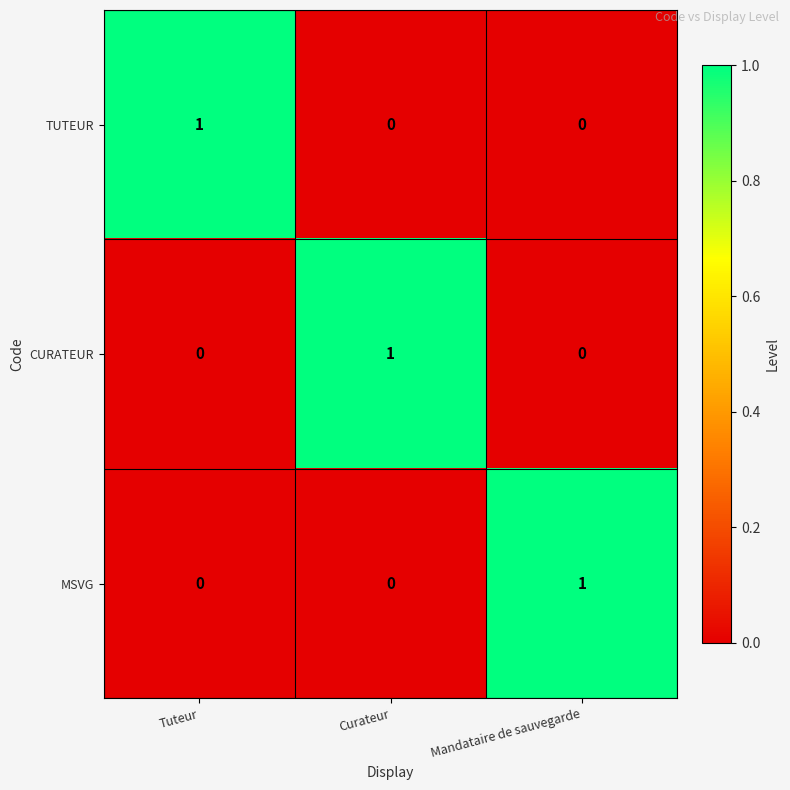

The MSVG series shows 1 at Curateur. True or false?

False